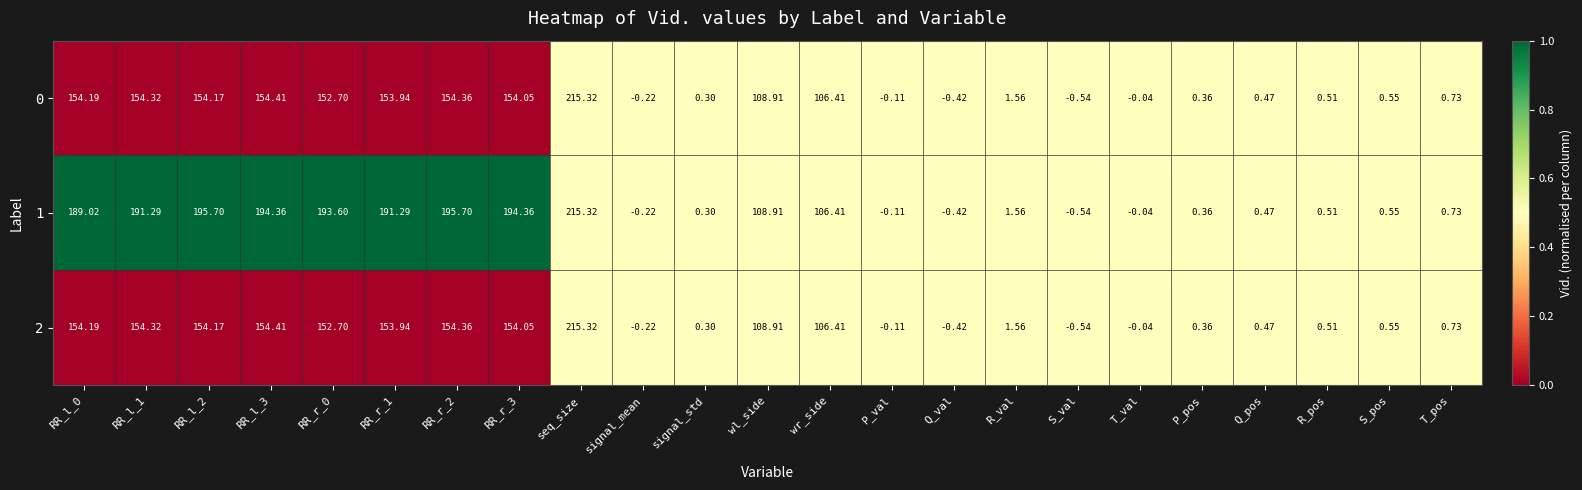

Which label corresponds to the smallest value in the chart?

S_val